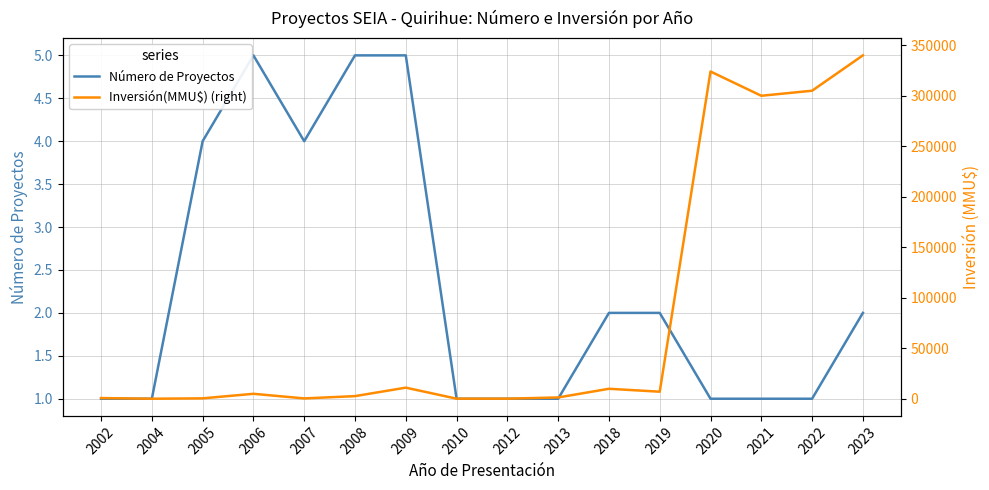

Reading left to right, list all the values displayed in this chart.

Número de Proyectos: 1	1	4	5	4	5	5	1	1	1	2	2	1	1	1	2
Inversión(MMU$) (right): 712	41	422	4922	356	2617	11020	100	100	1300	9903	7000	324020	300000	305000	340000